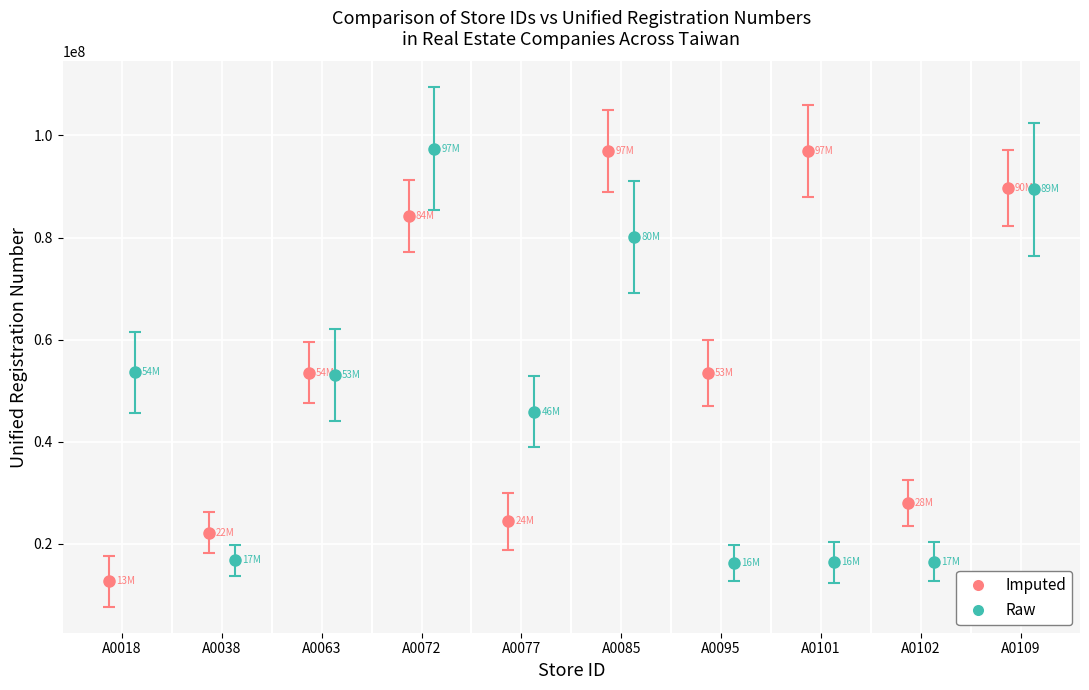

Which category has the highest value across all series?

A0072